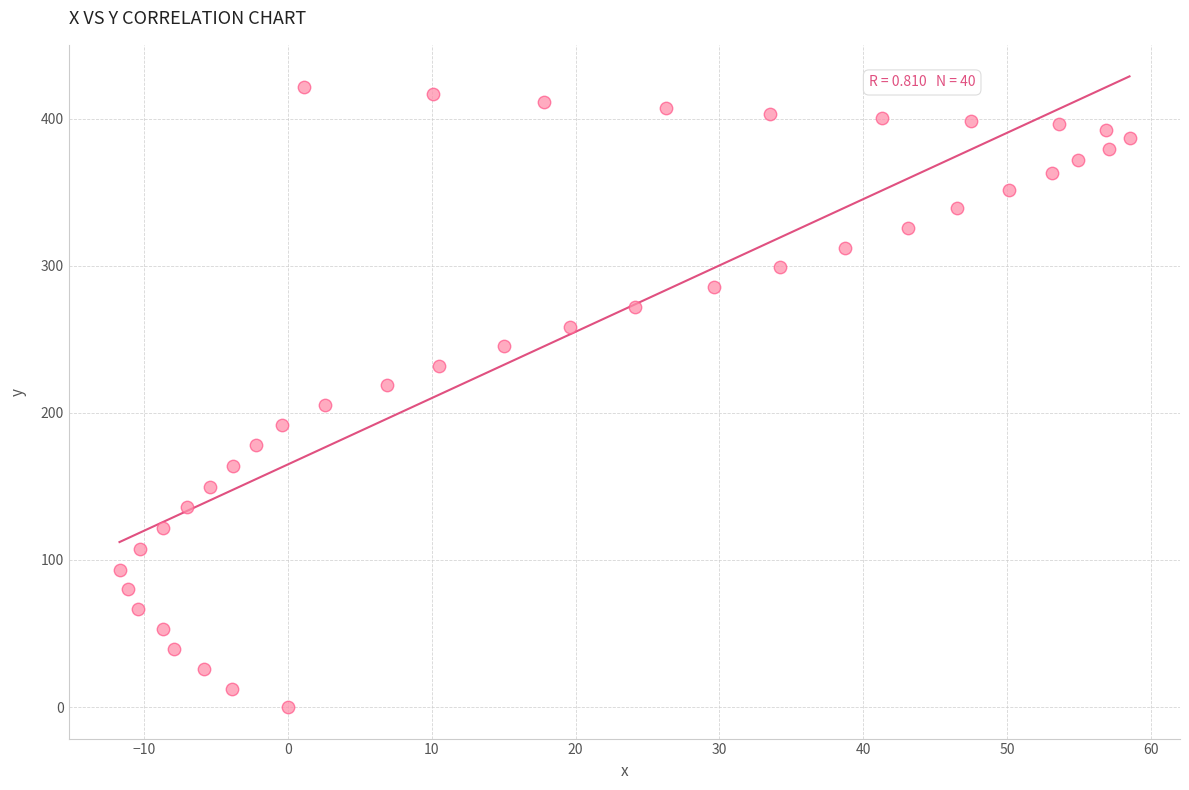

What is the range of Y values (max minus min)?

421.5